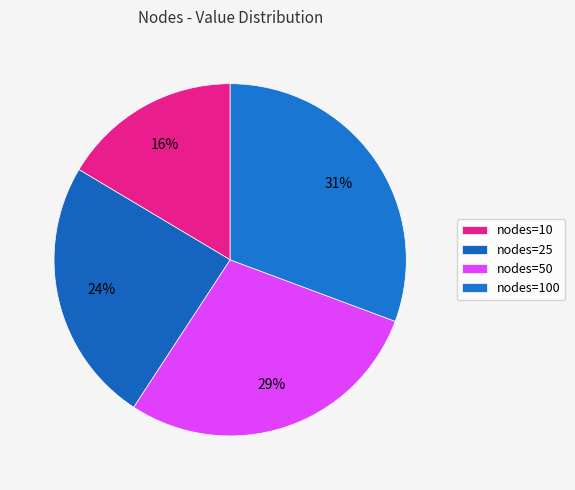

How many slices are in this pie chart?

4